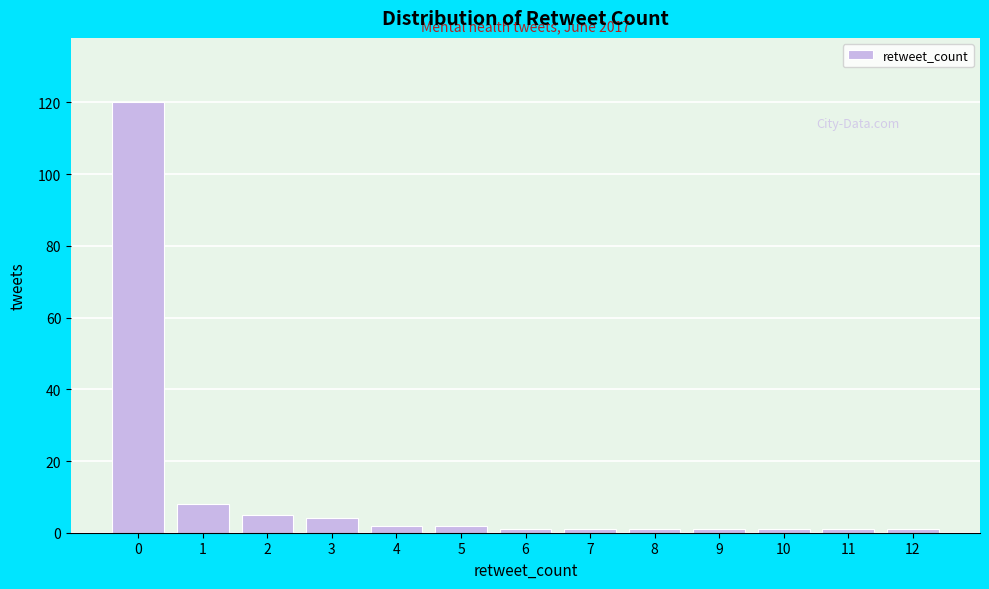

Reading left to right, extract all data points from this chart.

0=120	1=8	2=5	3=4	4=2	5=2	6=1	7=1	8=1	9=1	10=1	11=1	12=1